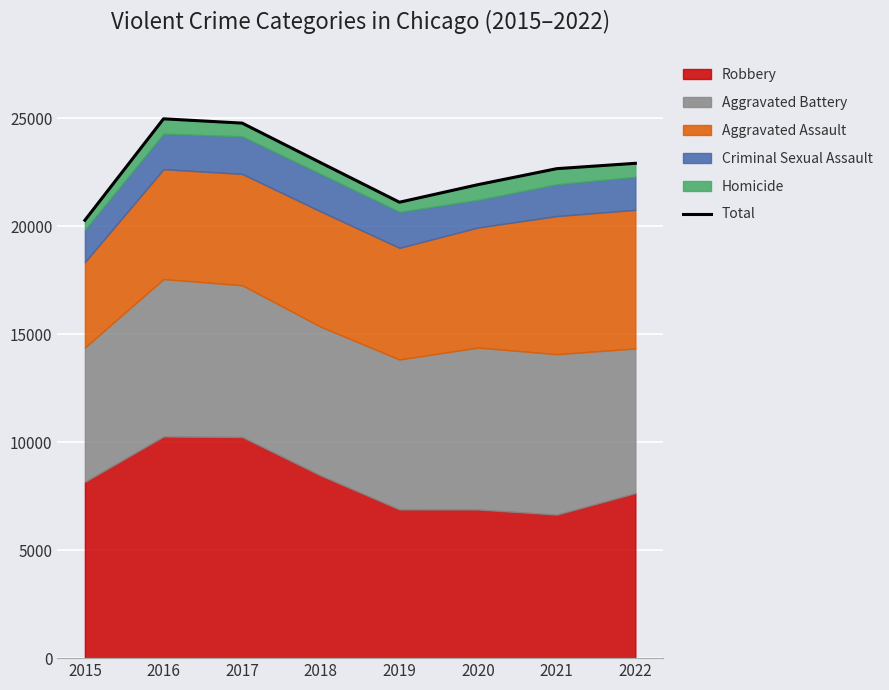

The chart shows a value of 40747 at 2017. True or false?

False